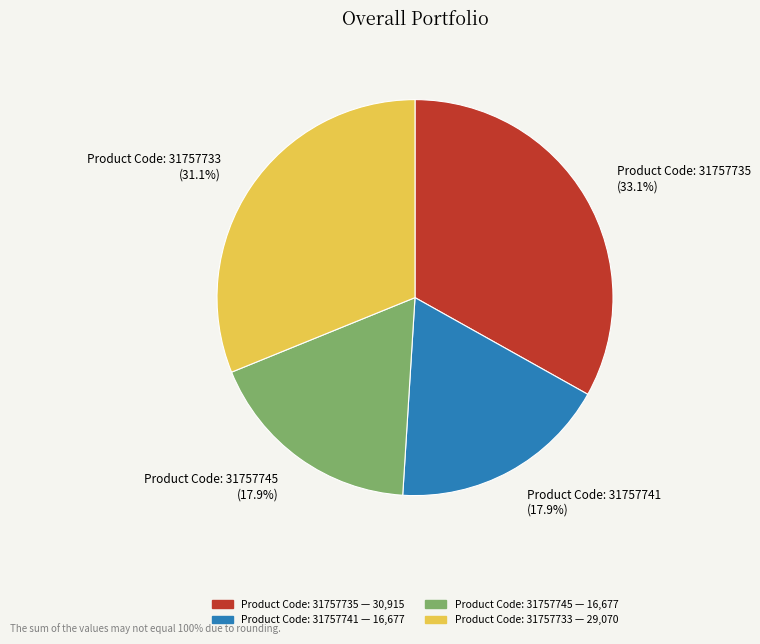

Is it true that Product Code: 31757735 is 46% of the pie?

False